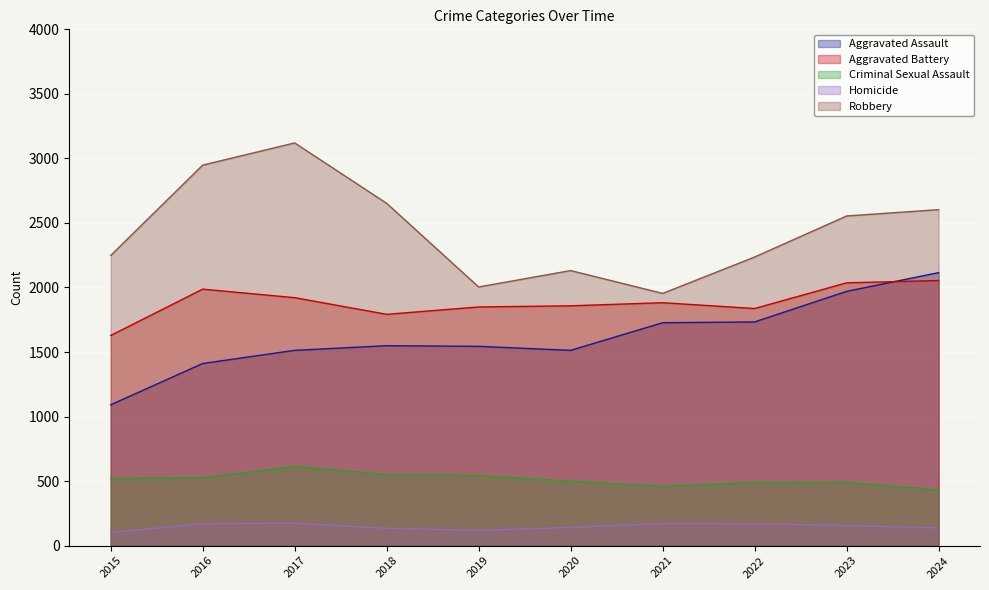

What is the sum of the Aggravated Battery values at 2024 and 2015?

3682